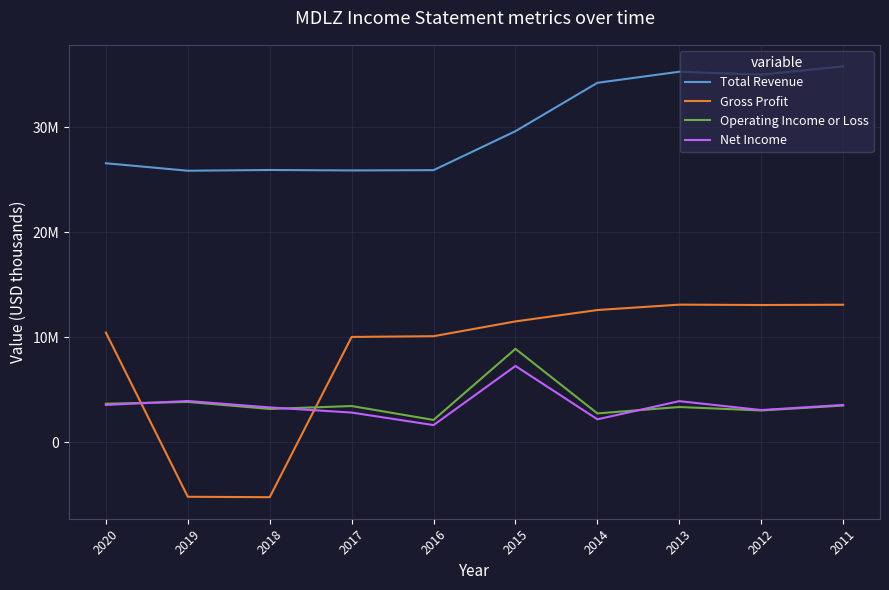

Rank the series by their maximum value, from lowest to highest.

Net Income, Operating Income or Loss, Gross Profit, Total Revenue